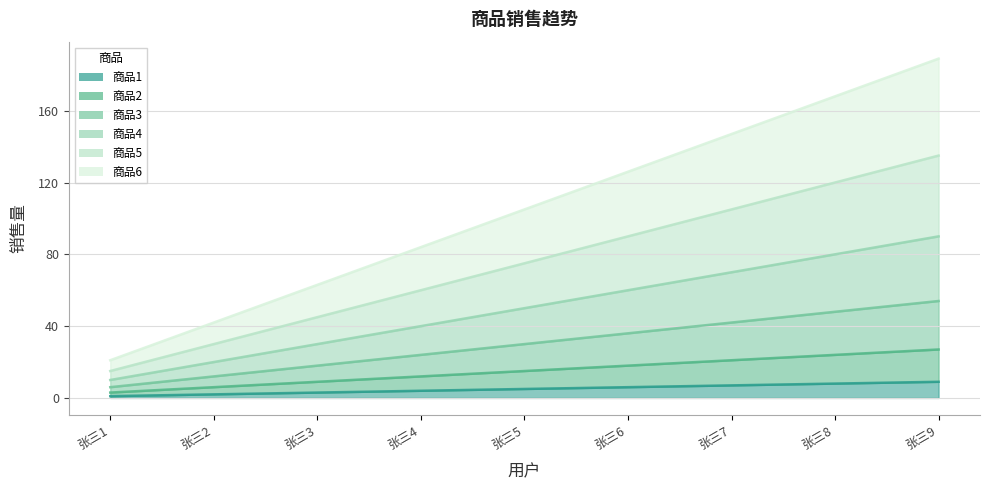

What is the value of the 商品3 point at the 4th from the left?

24